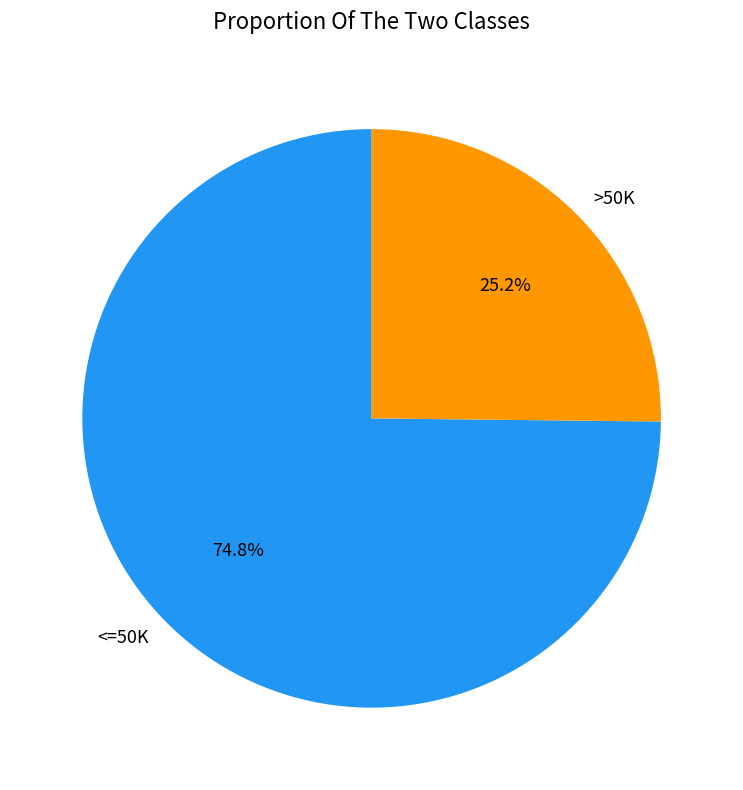

Which category has the smallest portion of the pie?

>50K